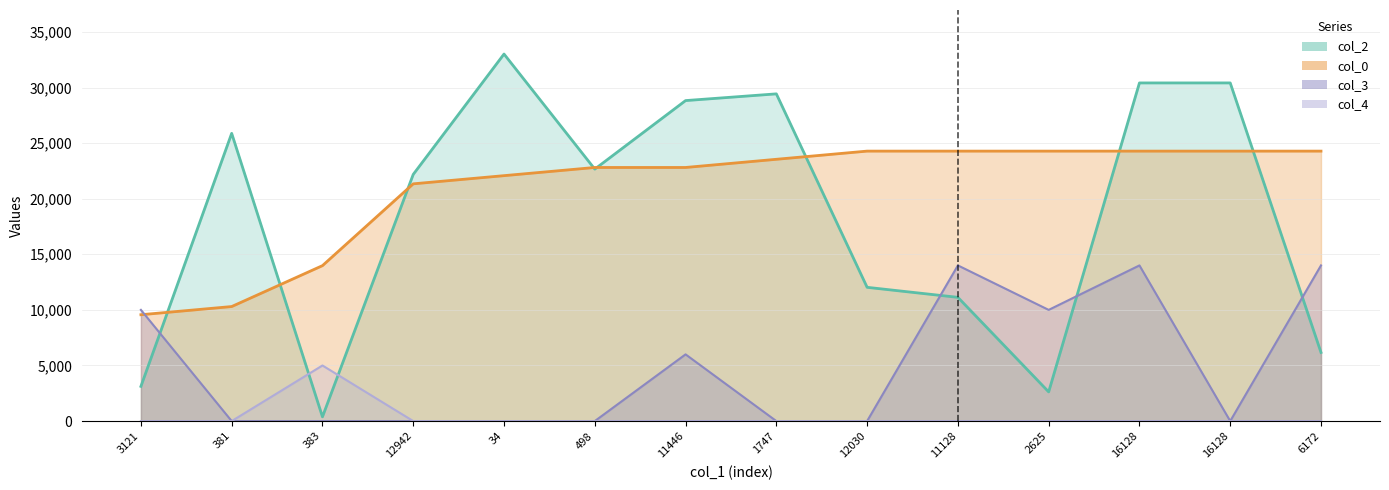

Reading right to left, transcribe all the data shown in this chart.

col_2: 6172=6172.0	16128=30413.0	16128=30412.0	2625=2625.0	11128=11128.0	12030=12030.0	1747=29429.0	11446=28824.0	498=22660.0	34=33010.0	12942=22184.0	383=383.0	381=25876.0	3121=3121.0
col_0: 6172=24280.2	16128=24280.2	16128=24280.2	2625=24280.2	11128=24280.2	12030=24280.2	1747=23544.5	11446=22808.7	498=22808.7	34=22072.9	12942=21337.2	383=13979.5	381=10300.7	3121=9564.9
col_3: 6172=14000.0	16128=0.0	16128=14000.0	2625=10000.0	11128=14000.0	12030=0.0	1747=0.0	11446=6000.0	498=0.0	34=0.0	12942=0.0	383=0.0	381=0.0	3121=10000.0
col_4: 6172=0.0	16128=0.0	16128=0.0	2625=0.0	11128=0.0	12030=0.0	1747=0.0	11446=0.0	498=0.0	34=0.0	12942=0.0	383=5000.0	381=0.0	3121=0.0